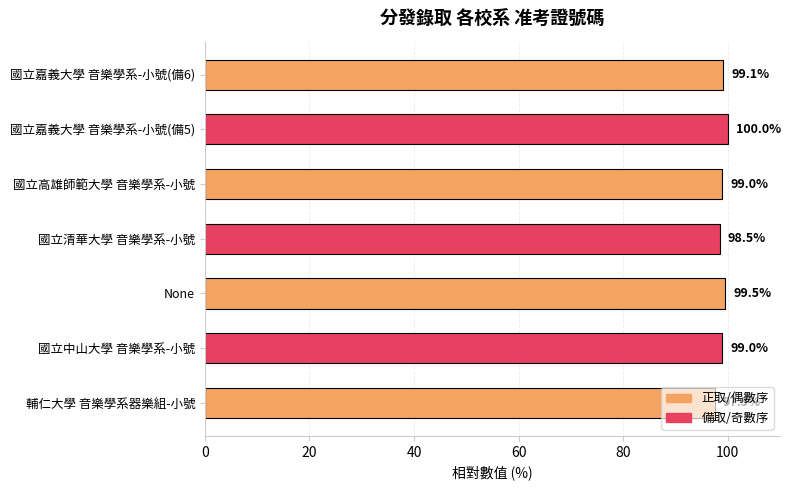

How many data points are less than 98?

1